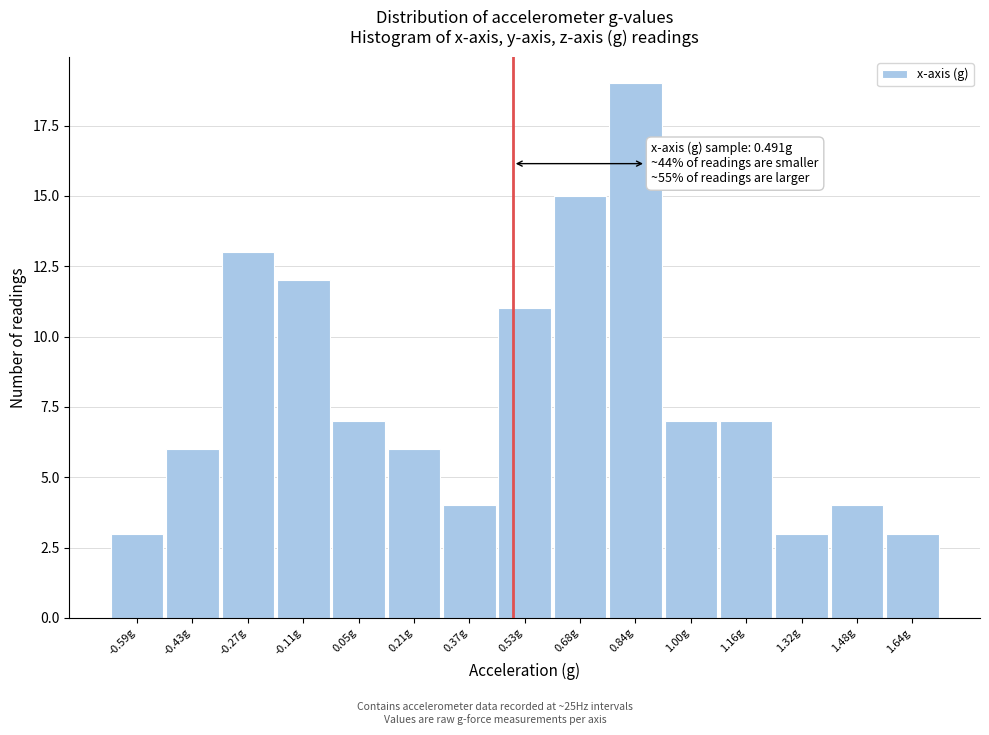

Over which range of the x-axis is the bar tallest?

0.76 to 0.92